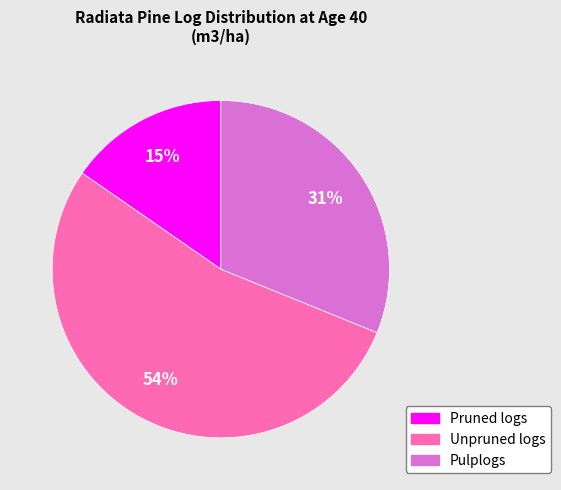

Which category has the biggest portion of the pie?

Unpruned logs